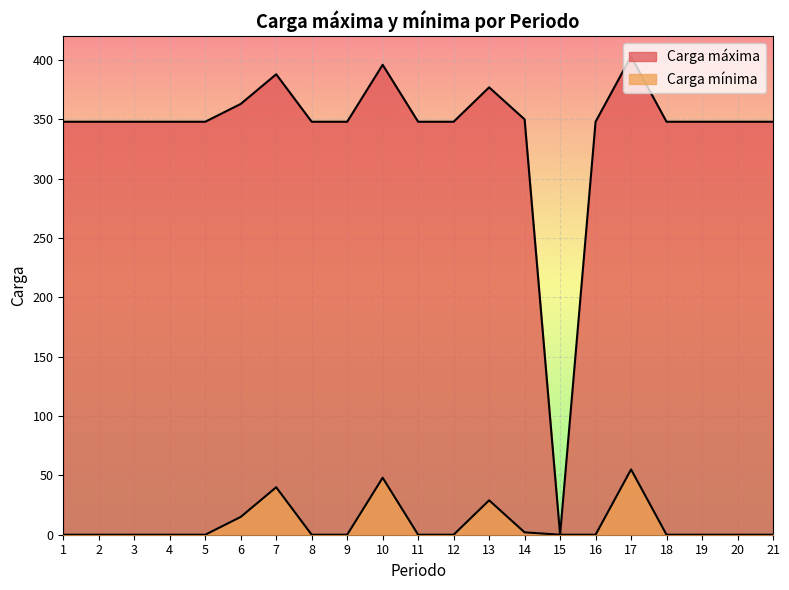

Which label corresponds to the largest value in the chart?

17